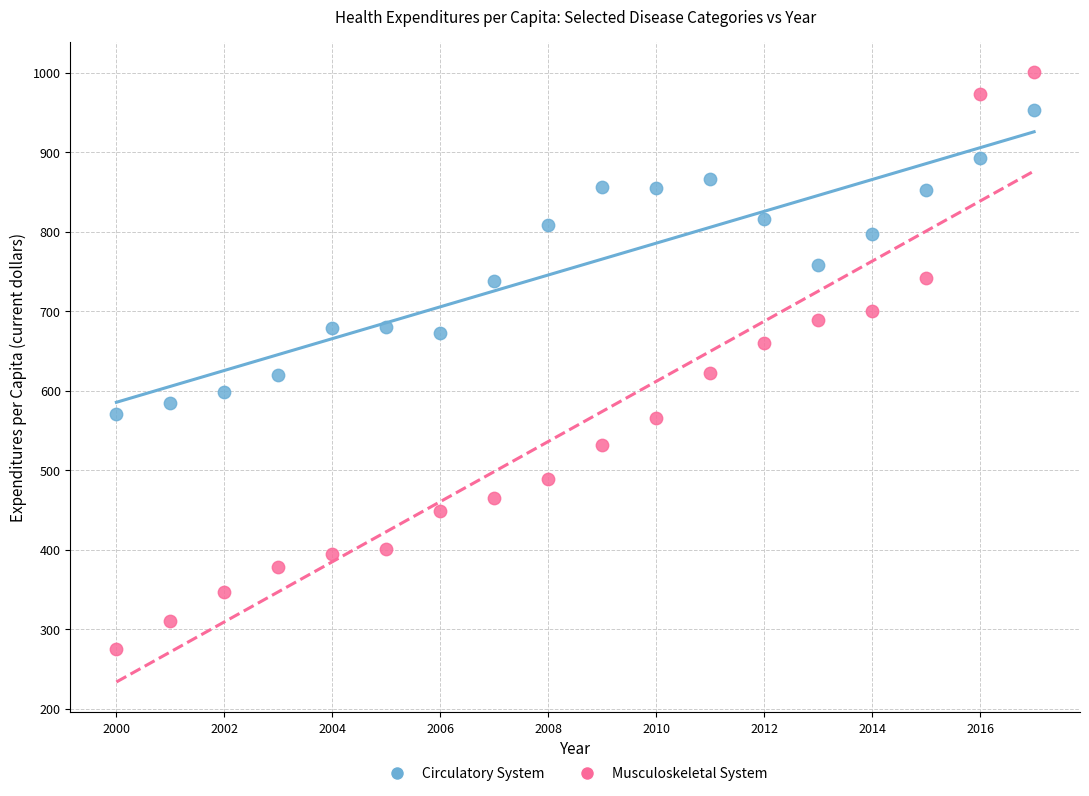

Across all data points, what is the range of Y values (max minus min)?

725.6